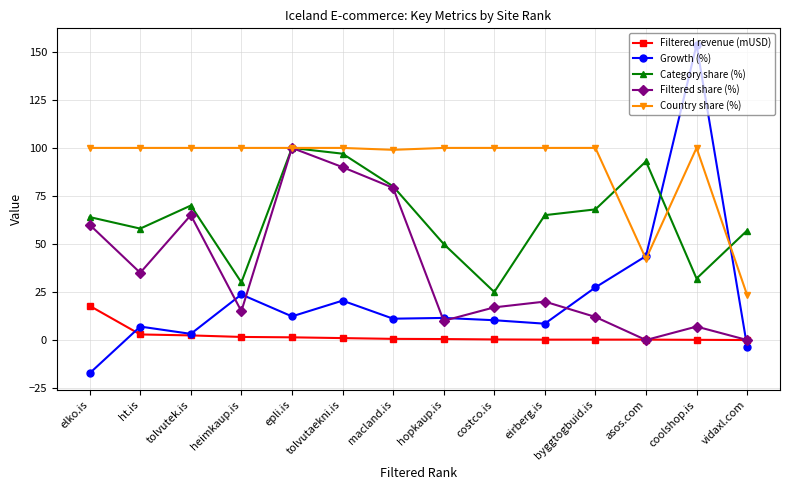

Between which two adjacent categories do Filtered revenue (mUSD) and Growth (%) first intersect?

elko.is and ht.is